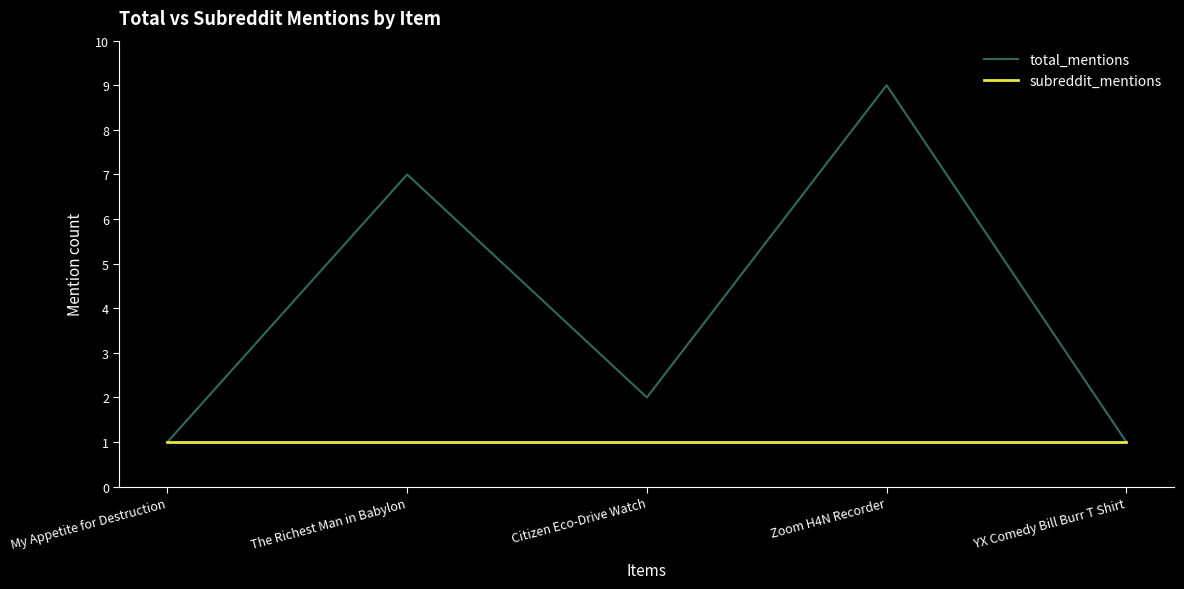

How many total_mentions values are between 1 and 7?

4